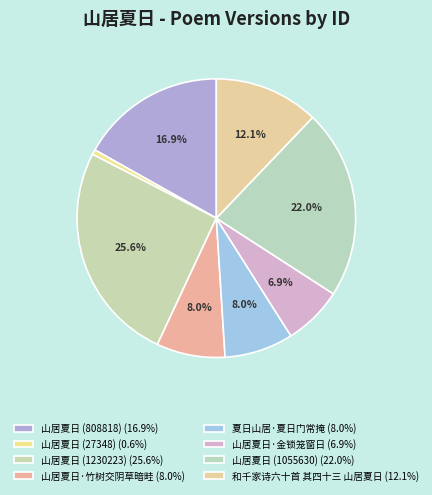

Approximately how many times larger is the value at 山居夏日 (27348) compared to 山居夏日·金锁笼窗日?

0.1